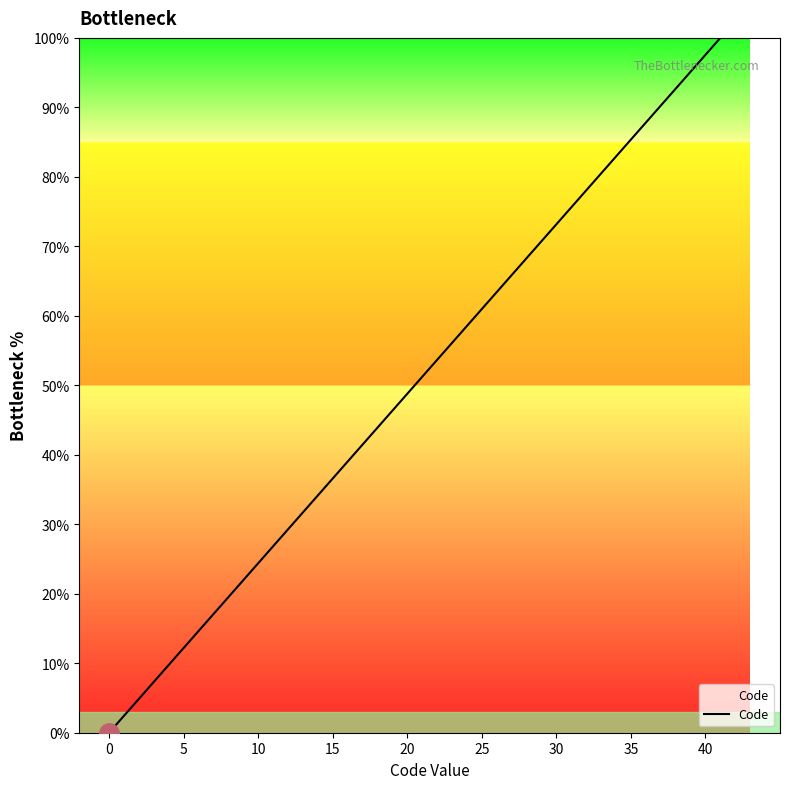

How many categories are shown in the chart?

9